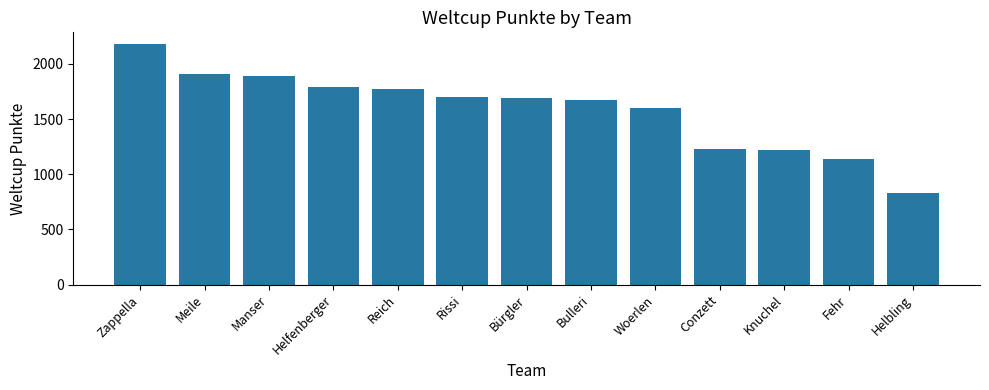

Which category has the highest value across all series?

Zappella